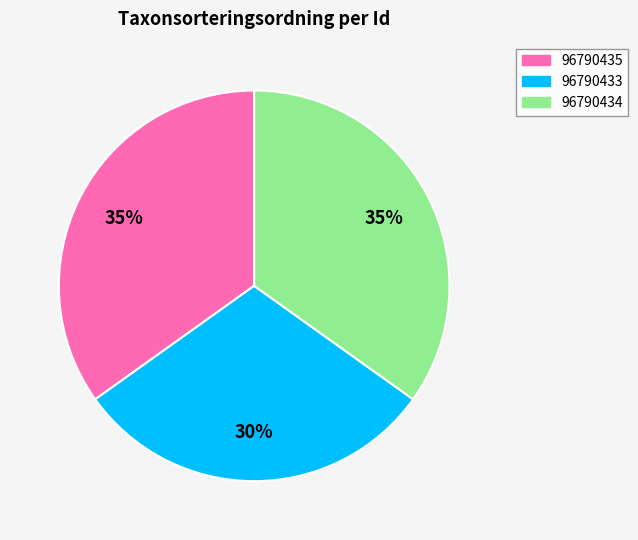

Is it true that 96790435 is 35% of the pie?

True